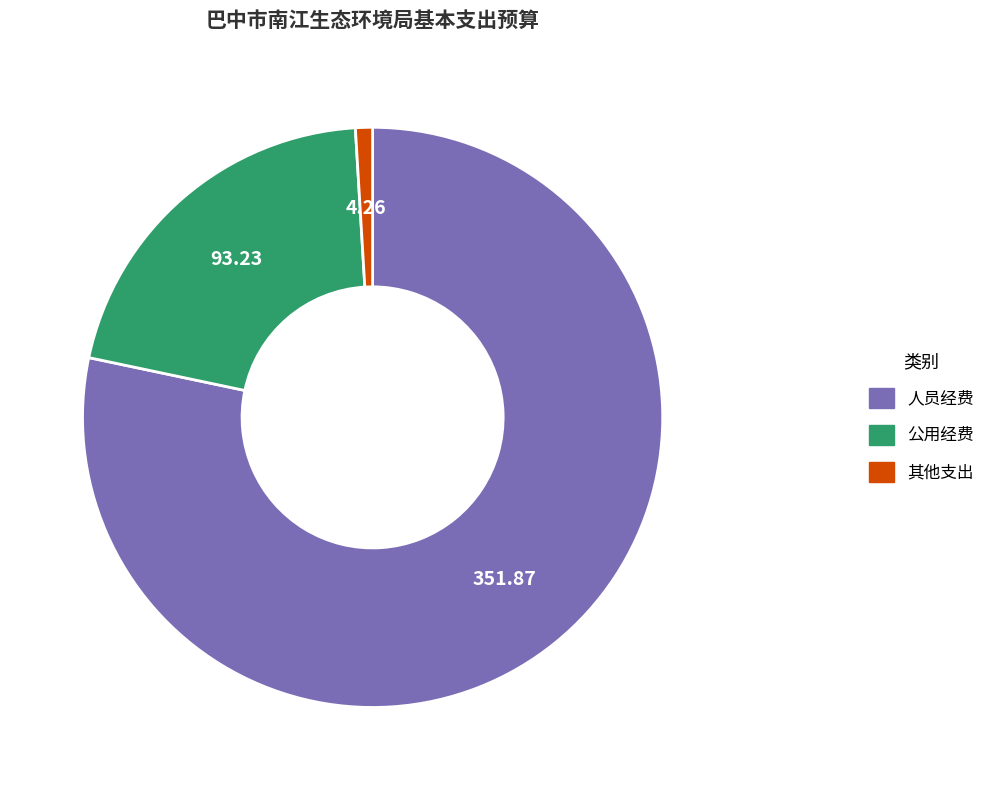

Does any single category account for the majority?

Yes